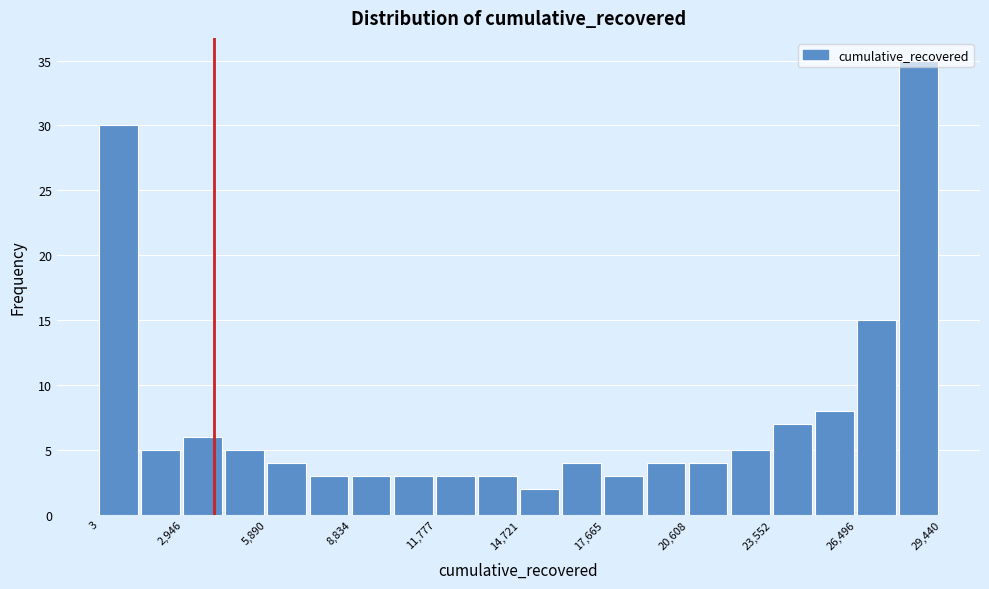

Around what value on the x-axis is the tallest bar? Give the approximate position of its centre, as read against the axis.

28500